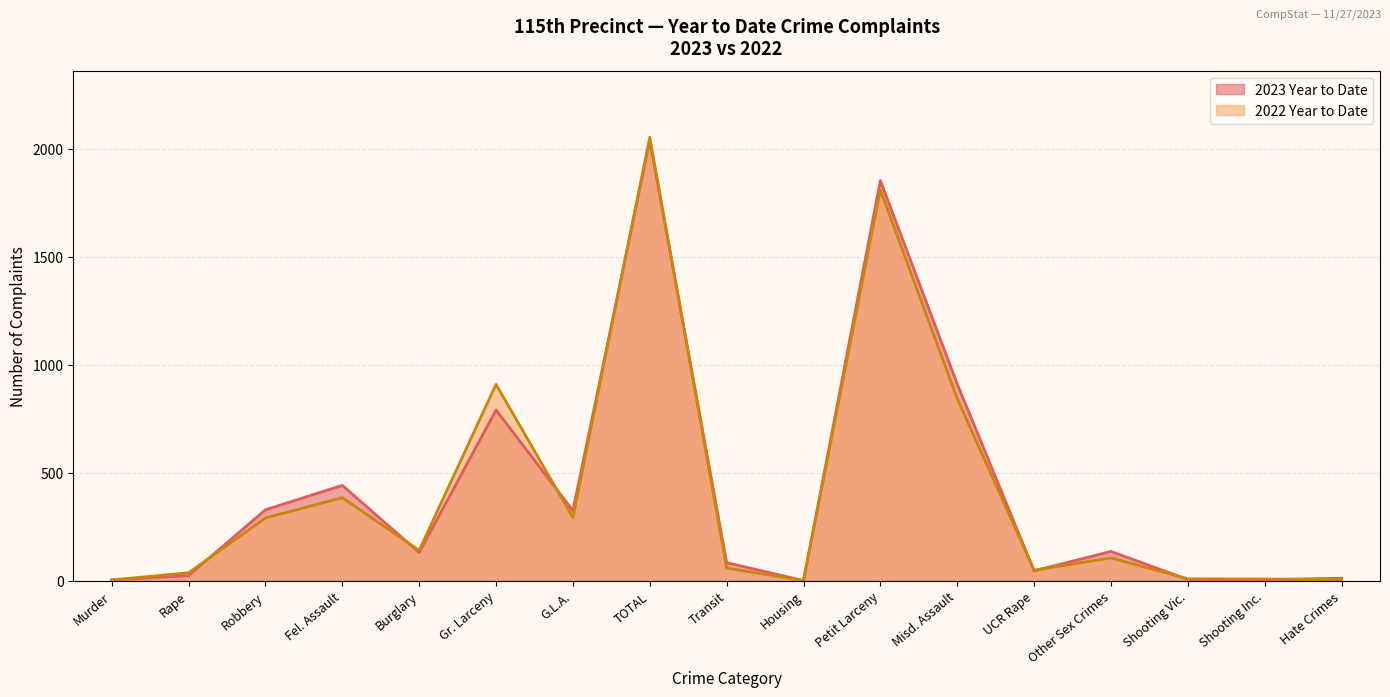

Reading left to right, list all the values displayed in this chart.

2023 Year to Date: Murder=3	Rape=23	Robbery=328	Fel. Assault=441	Burglary=130	Gr. Larceny=790	G.L.A.=324	TOTAL=2039	Transit=83	Housing=0	Petit Larceny=1853	Misd. Assault=911	UCR Rape=45	Other Sex Crimes=135	Shooting Vic.=5	Shooting Inc.=4	Hate Crimes=11
2022 Year to Date: Murder=3	Rape=36	Robbery=290	Fel. Assault=384	Burglary=140	Gr. Larceny=909	G.L.A.=292	TOTAL=2054	Transit=58	Housing=0	Petit Larceny=1810	Misd. Assault=843	UCR Rape=48	Other Sex Crimes=105	Shooting Vic.=8	Shooting Inc.=7	Hate Crimes=4